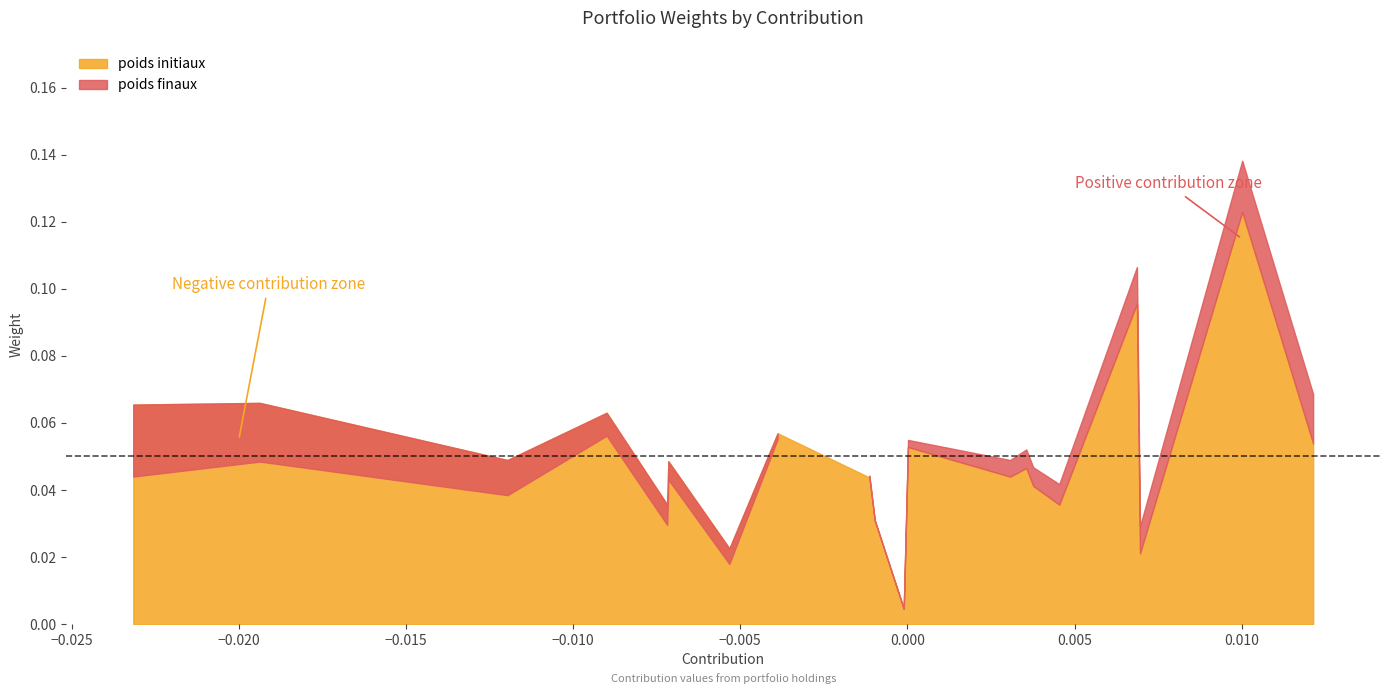

Which series changed the most between SANDVIK AB and Life Technologies Corp?

poids finaux